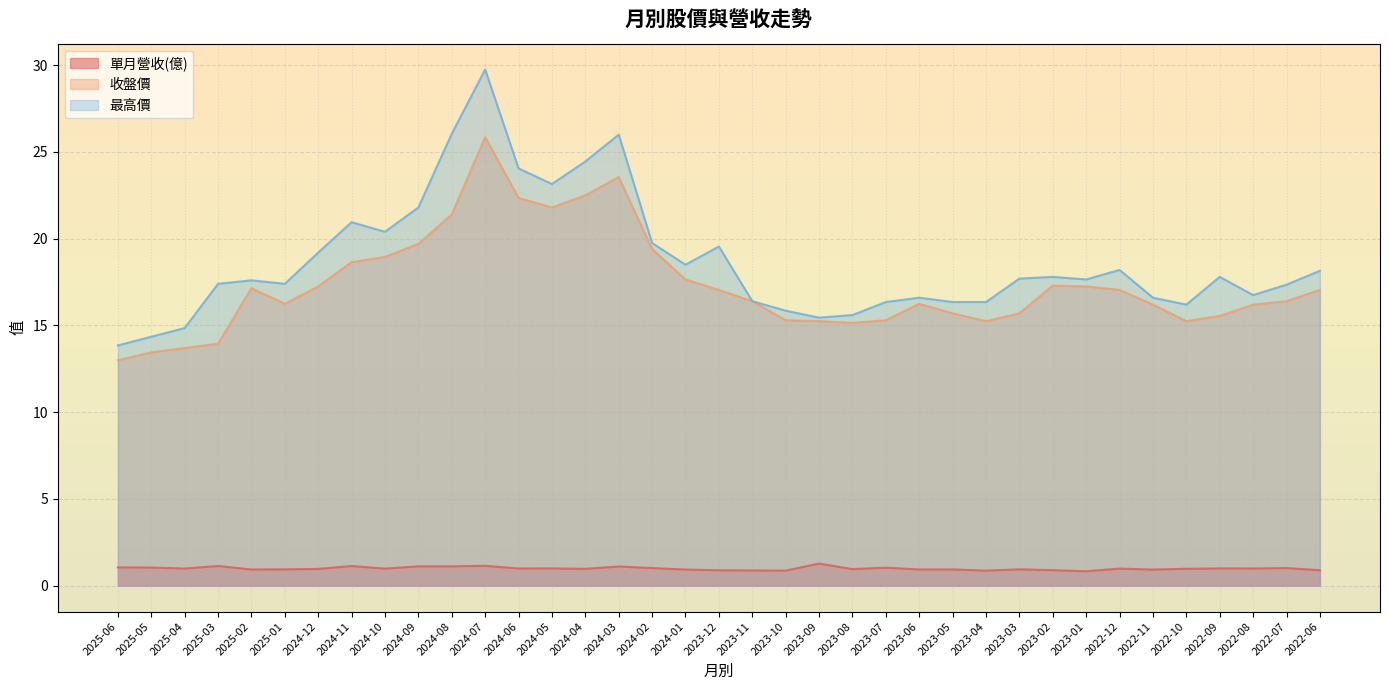

How many lines are shown in the chart?

3